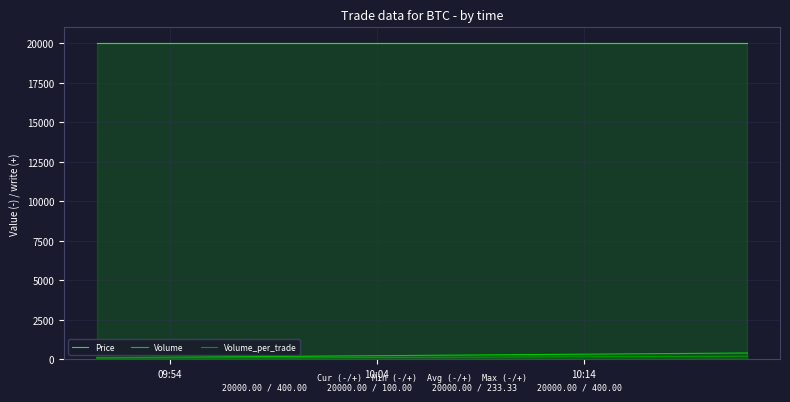

Which series has the largest total across all categories?

Price